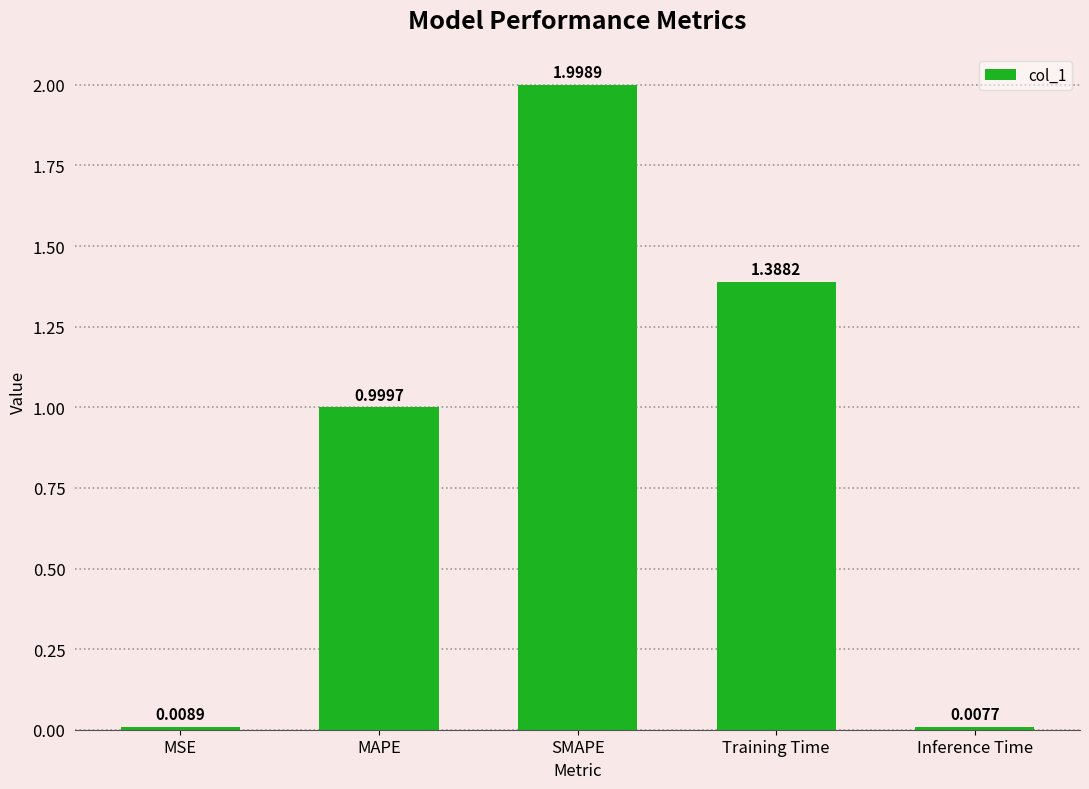

What is the change in value from MSE to SMAPE?

+2.0